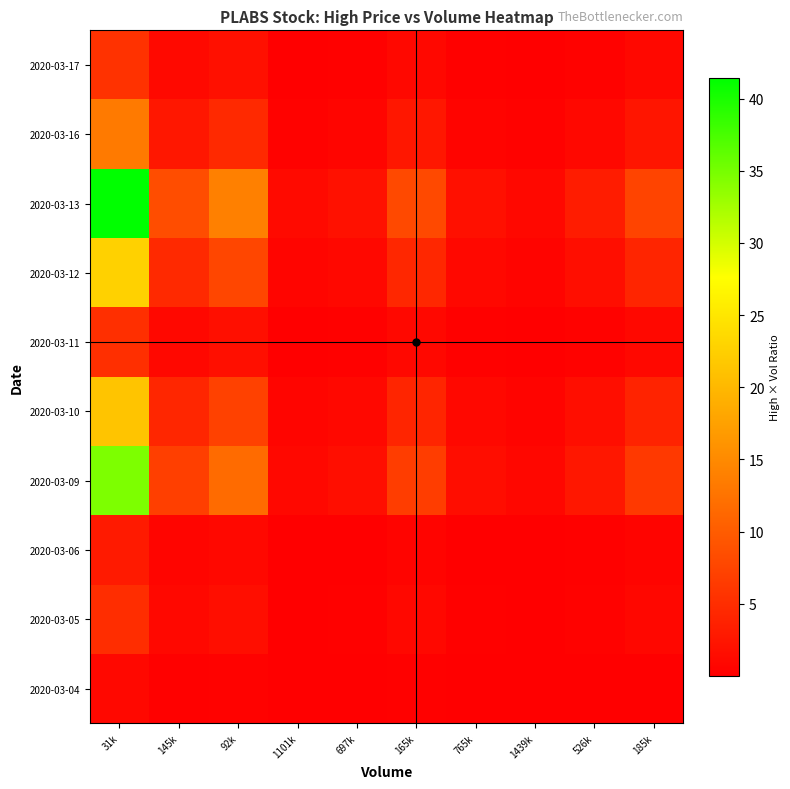

What is the greatest value displayed?

41.4